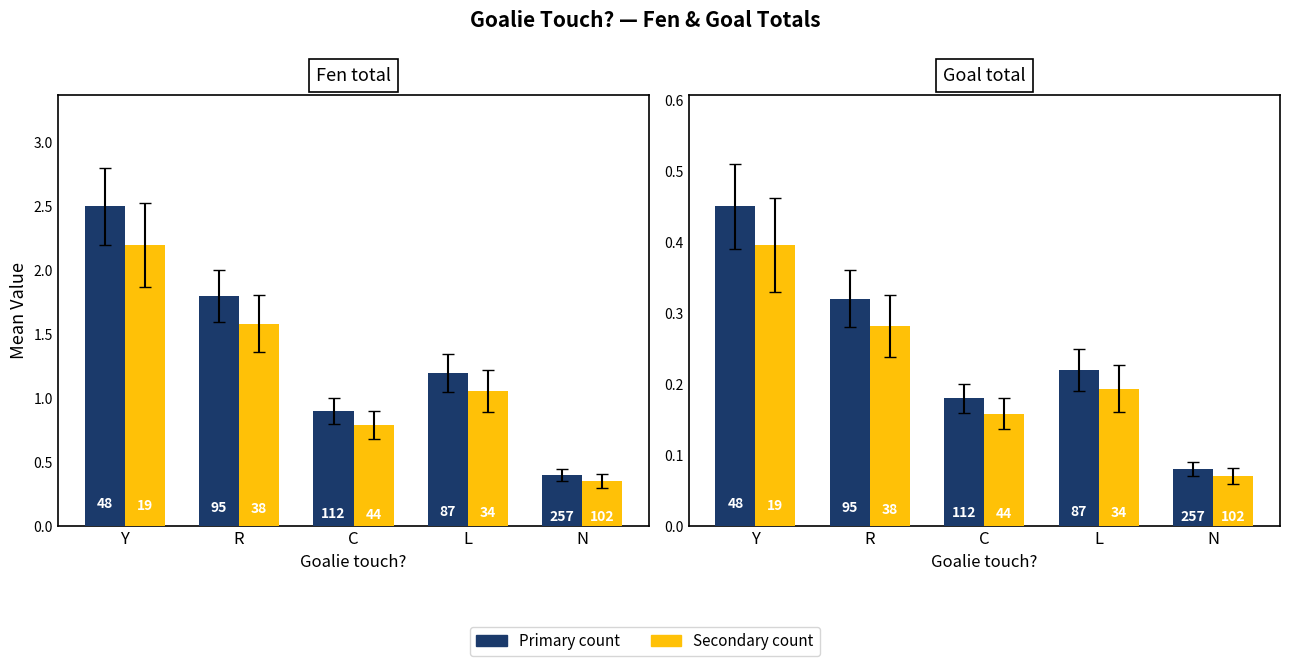

What is the total value across all series at N?

0.2